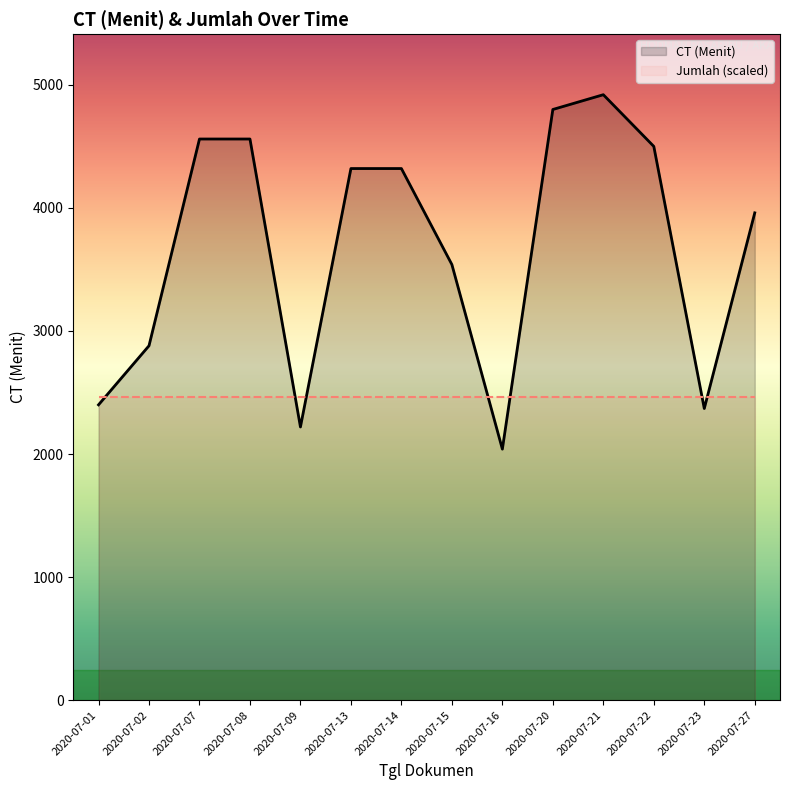

What is the value of the 13th point from the left?

2370